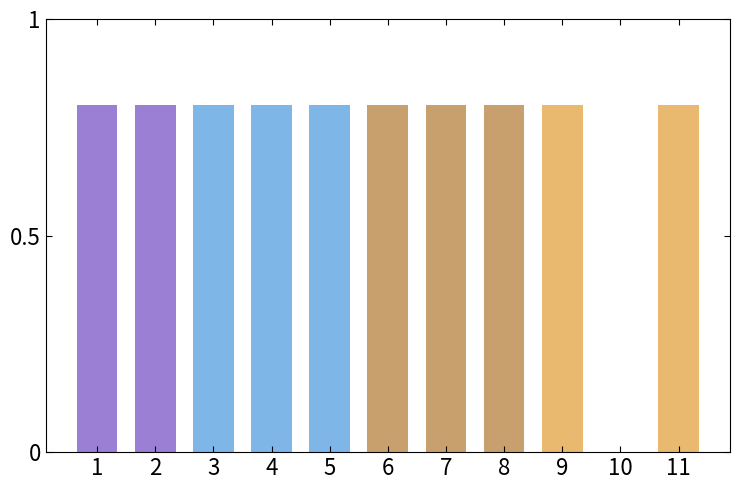

What is the maximum value shown in the chart?

0.8